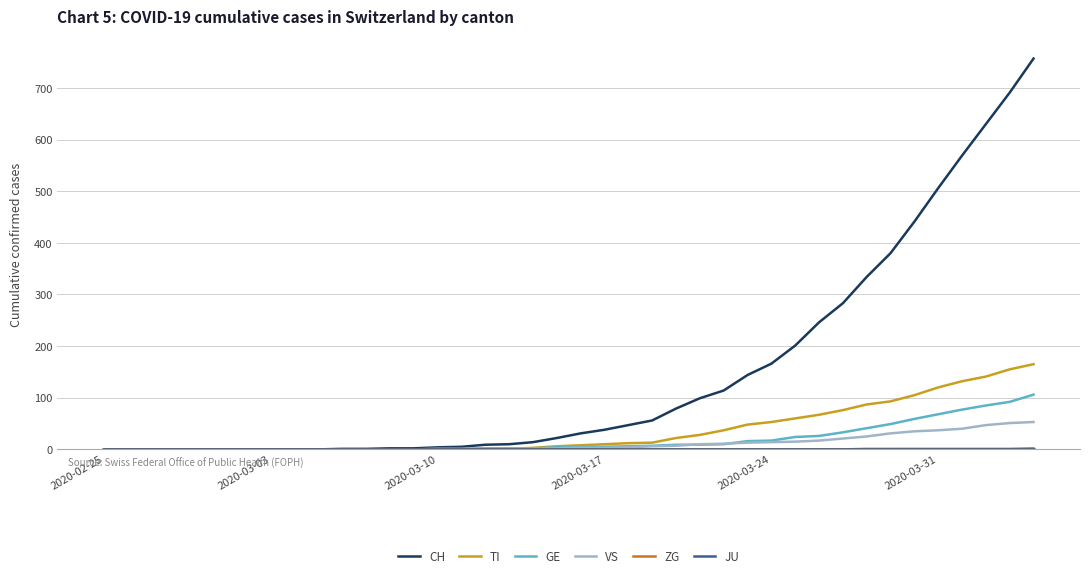

What is the greatest value displayed?

757